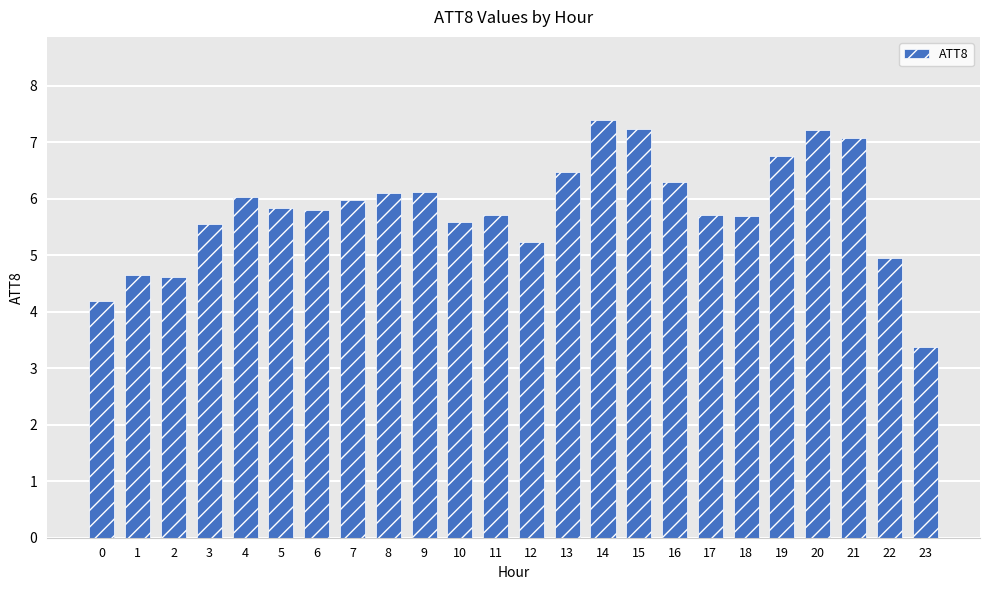

Which has a higher value, 15 or 2?

15